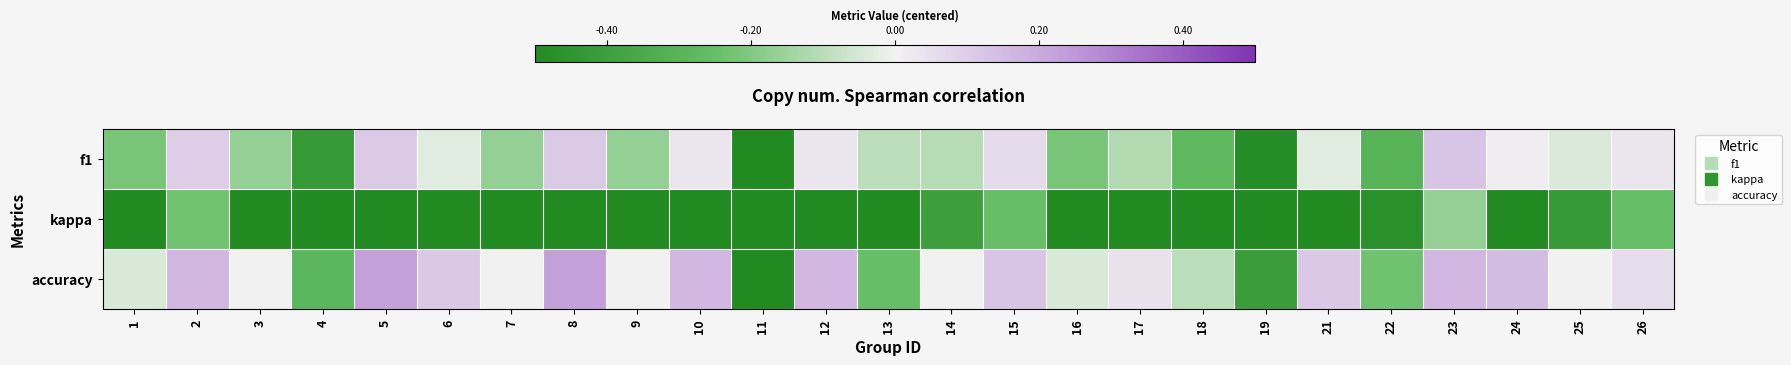

Reading right to left, what are all the values shown in this chart?

row_0: 26=0.0	25=-0.0	24=0.0	23=0.1	22=-0.3	21=-0.0	19=-0.5	18=-0.3	17=-0.1	16=-0.2	15=0.1	14=-0.1	13=-0.1	12=0.0	11=-0.5	10=0.0	9=-0.2	8=0.1	7=-0.2	6=-0.0	5=0.1	4=-0.4	3=-0.2	2=0.1	1=-0.2
row_1: 26=-0.2	25=-0.4	24=-0.5	23=-0.2	22=-0.5	21=-0.5	19=-0.5	18=-0.5	17=-0.5	16=-0.5	15=-0.2	14=-0.4	13=-0.5	12=-0.5	11=-0.5	10=-0.5	9=-0.5	8=-0.5	7=-0.5	6=-0.5	5=-0.5	4=-0.5	3=-0.5	2=-0.2	1=-0.5
row_2: 26=0.1	25=0.0	24=0.2	23=0.2	22=-0.2	21=0.1	19=-0.4	18=-0.1	17=0.0	16=-0.0	15=0.1	14=0.0	13=-0.2	12=0.2	11=-0.5	10=0.2	9=0.0	8=0.2	7=0.0	6=0.1	5=0.2	4=-0.3	3=0.0	2=0.2	1=-0.0